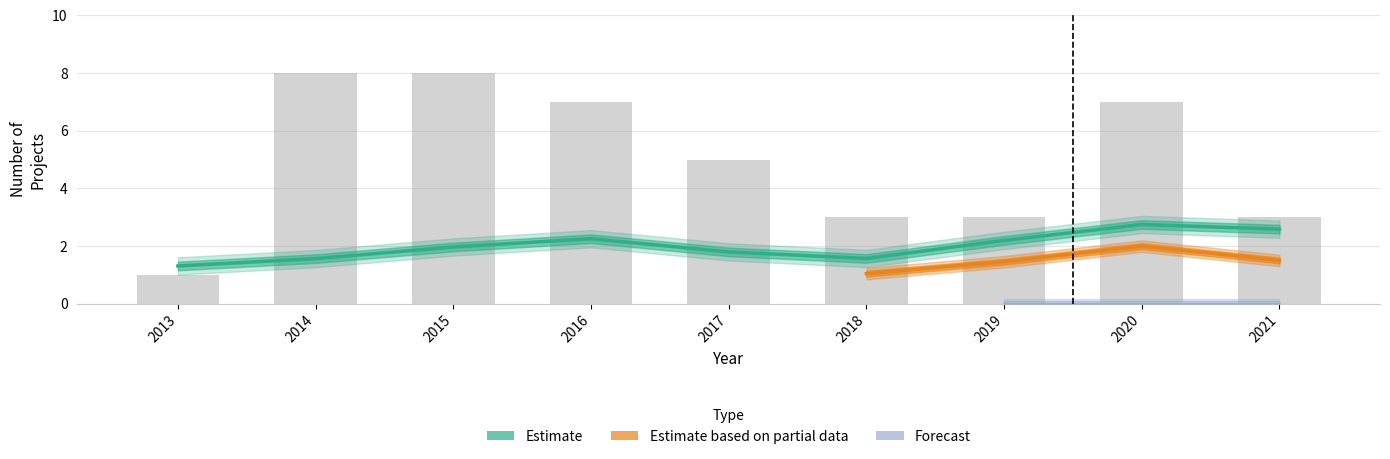

Between 2016 and 2015, which is larger?

2016